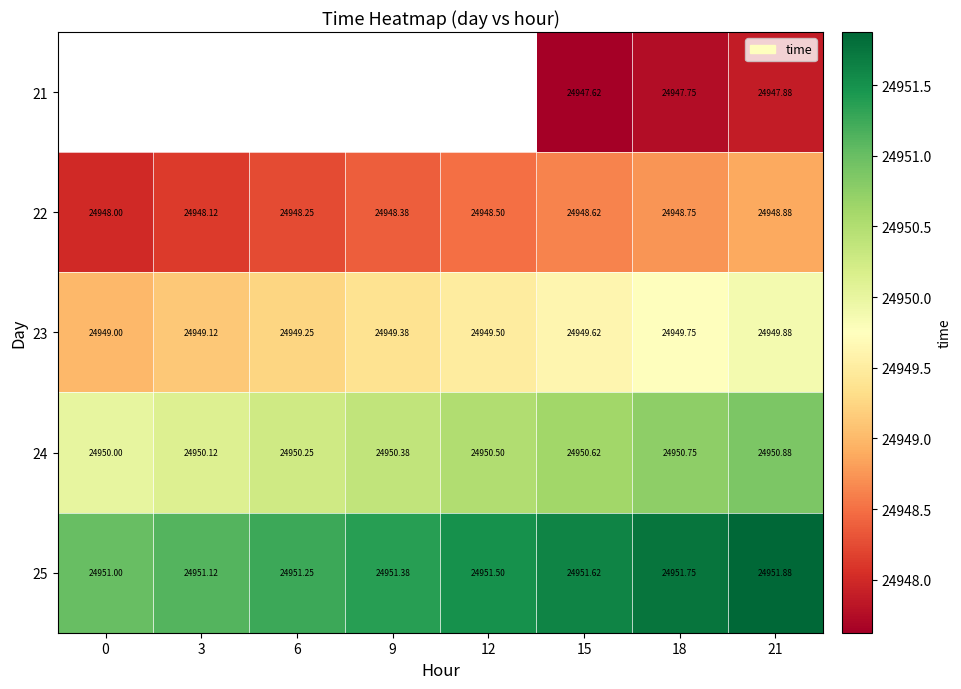

Is the value of 25 at 18 greater than the value of 24 at 15?

Yes